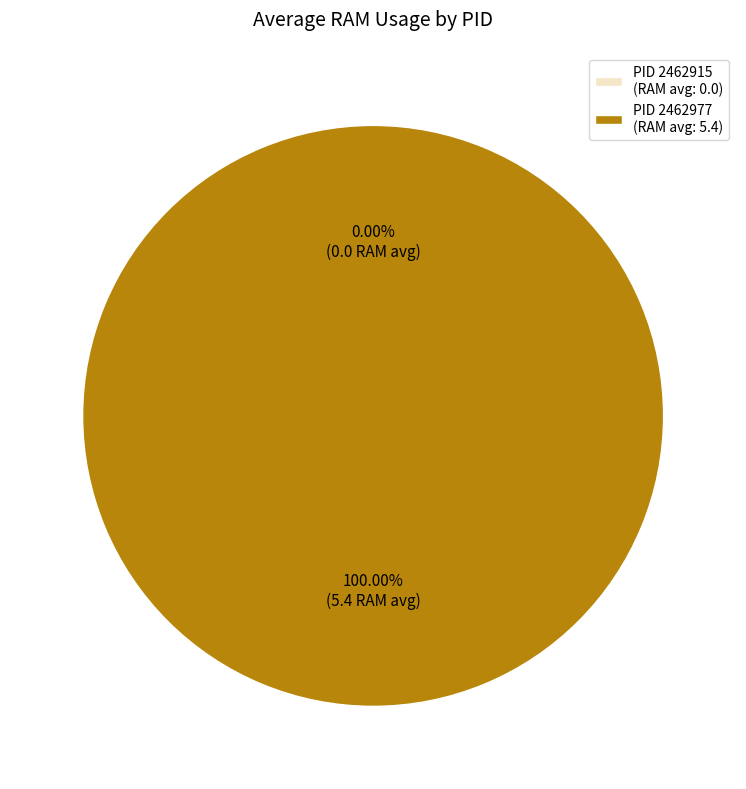

The 2462915 slice represents 0% of the pie. True or false?

True